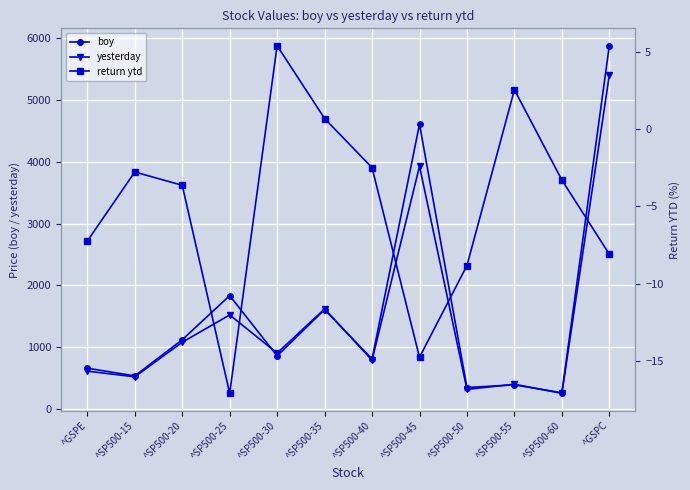

Reading left to right, what are all the values shown in this chart?

boy: ^GSPE=654.9	^SP500-15=529.8	^SP500-20=1115.7	^SP500-25=1831.2	^SP500-30=853.7	^SP500-35=1604.7	^SP500-40=804.5	^SP500-45=4609.5	^SP500-50=341.7	^SP500-55=385.0	^SP500-60=255.9	^GSPC=5881.6
yesterday: ^GSPE=607.5	^SP500-15=515.1	^SP500-20=1075.1	^SP500-25=1518.1	^SP500-30=899.8	^SP500-35=1615.8	^SP500-40=784.5	^SP500-45=3929.2	^SP500-50=311.5	^SP500-55=394.8	^SP500-60=247.5	^GSPC=5406.0
return ytd: ^GSPE=-7.2	^SP500-15=-2.8	^SP500-20=-3.6	^SP500-25=-17.1	^SP500-30=5.4	^SP500-35=0.7	^SP500-40=-2.5	^SP500-45=-14.8	^SP500-50=-8.8	^SP500-55=2.5	^SP500-60=-3.3	^GSPC=-8.1